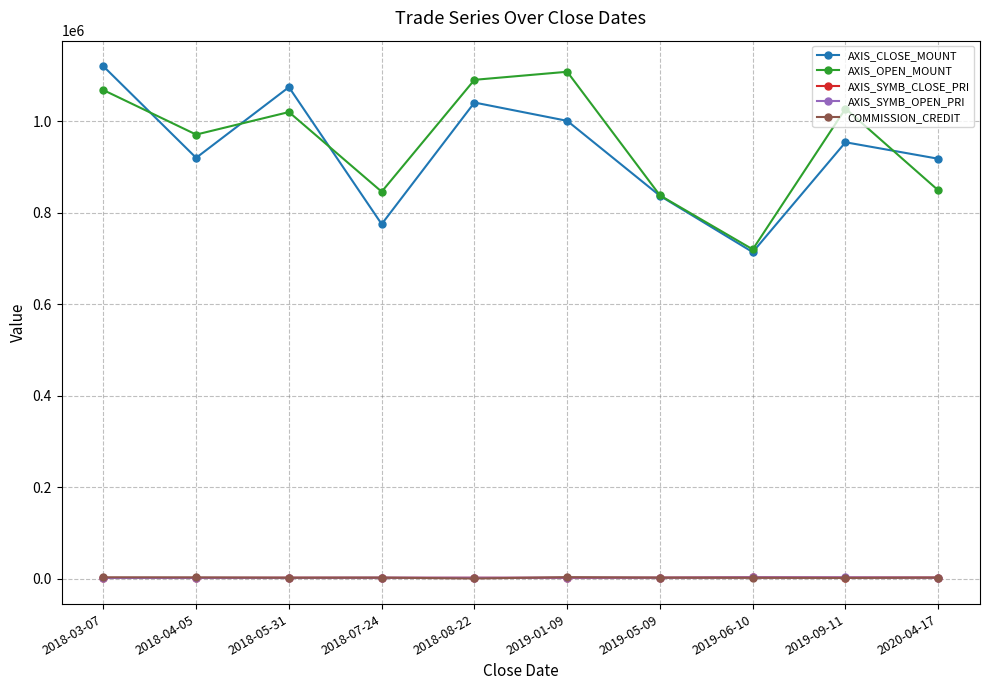

What is the difference between the AXIS_CLOSE_MOUNT values at 2020-04-17 and 2019-06-10?

204000